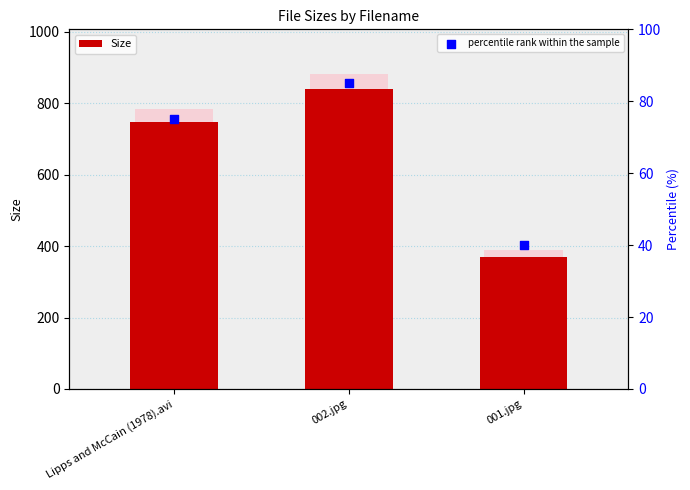

Is the value of Size at 002.jpg greater than the value of percentile rank within the sample at 001.jpg?

Yes